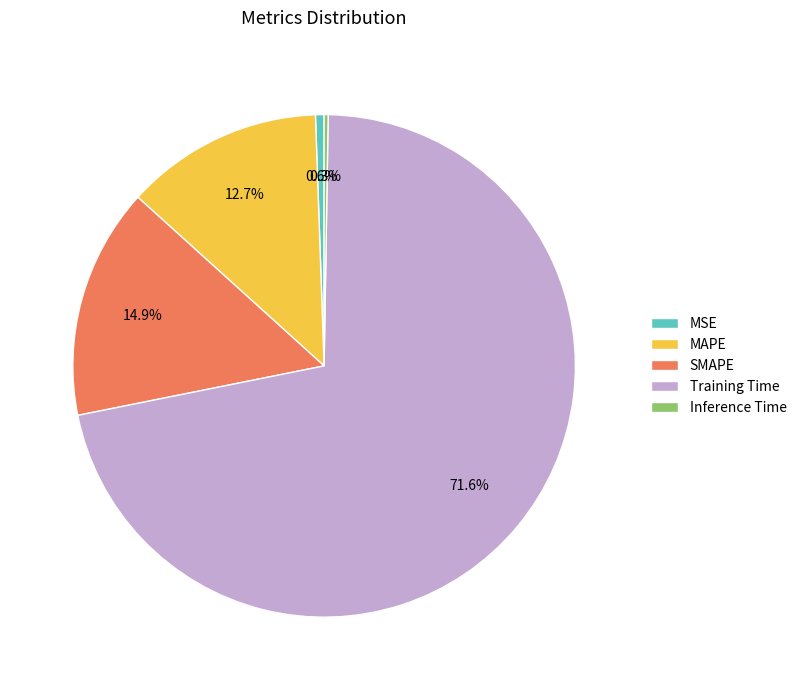

To the nearest percent, what percentage of the pie is MAPE?

13%